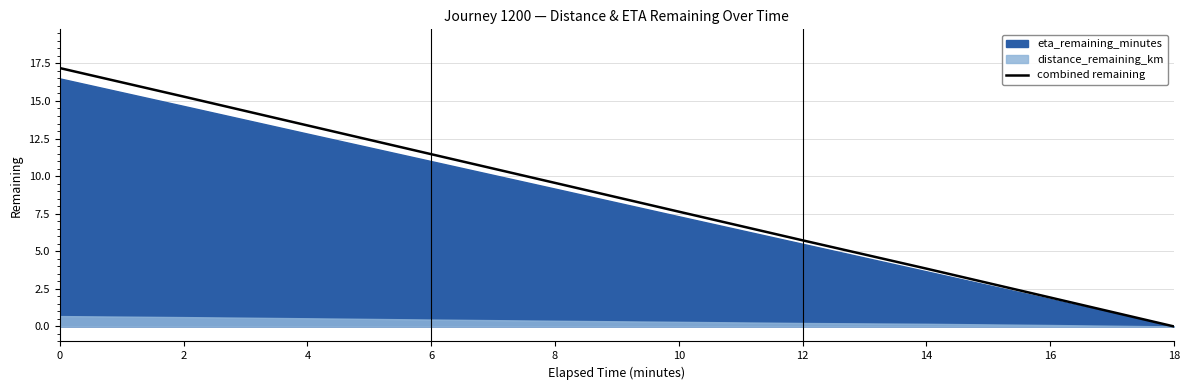

Read the value at 2.

15.3